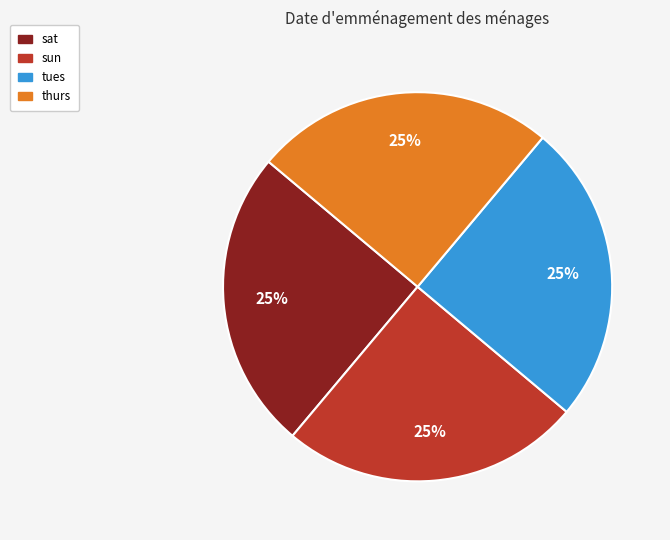

Is there any slice that represents more than half of the pie?

No